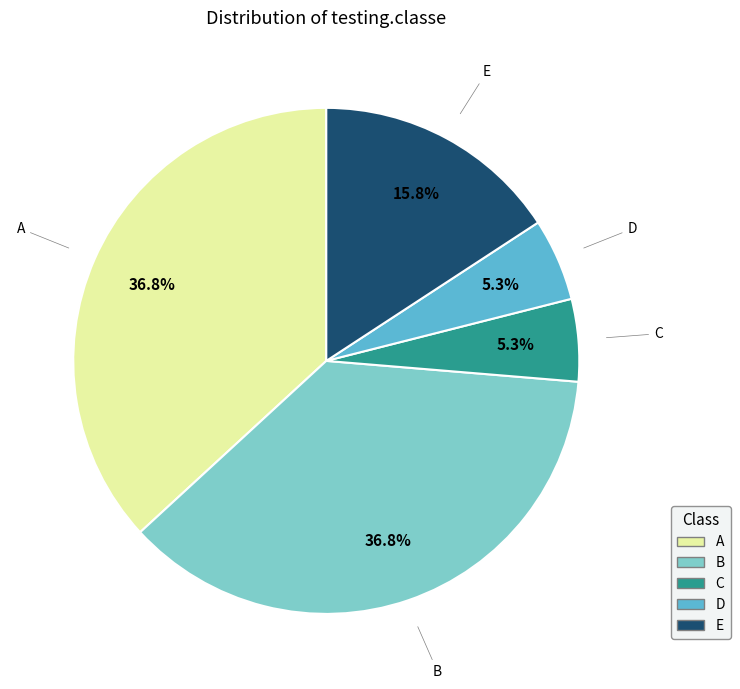

Count the number of slices in the pie.

5